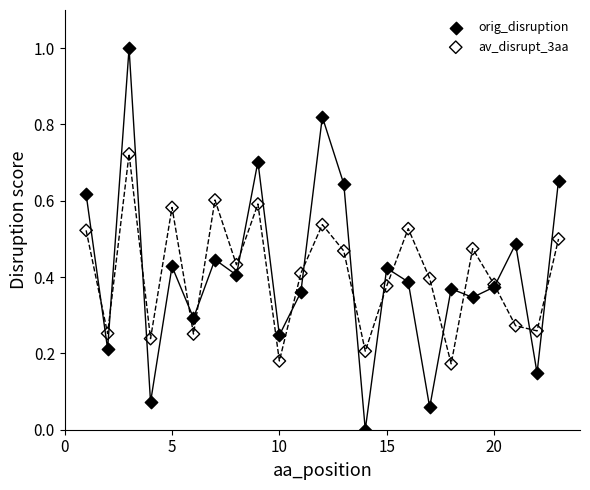

Which series contains the highest Y value?

orig_disruption